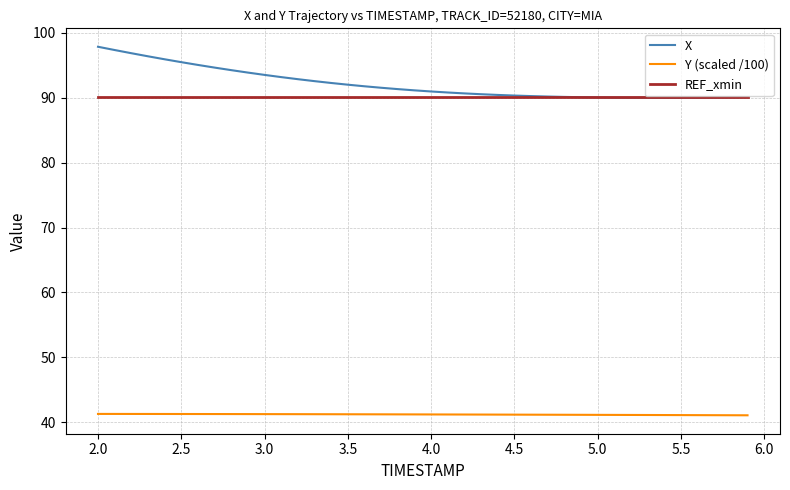

True or false: X and Y (scaled /100) cross at least once.

False